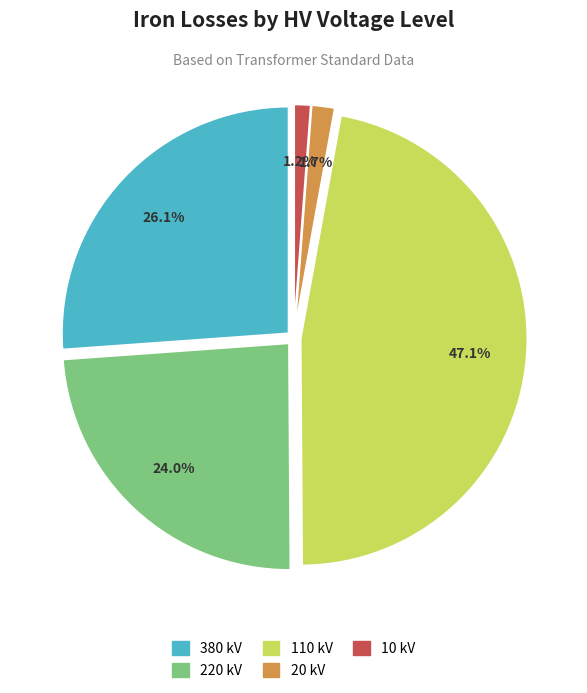

Which slice is the largest?

110 kV